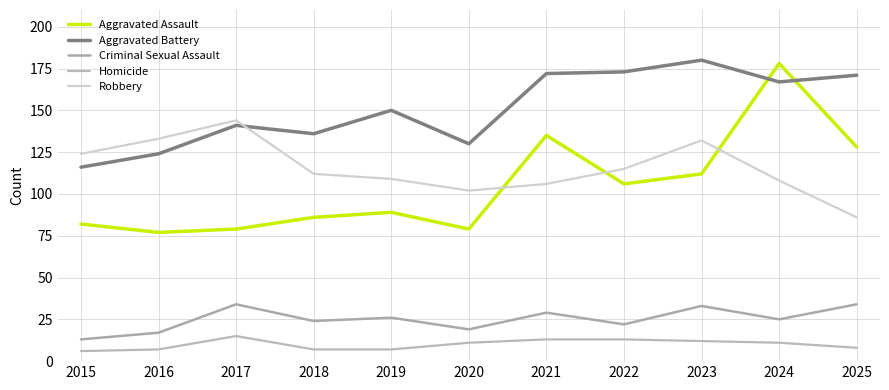

Reading left to right, what are all the values shown in this chart?

Aggravated Assault: 2015=82	2016=77	2017=79	2018=86	2019=89	2020=79	2021=135	2022=106	2023=112	2024=178	2025=128
Aggravated Battery: 2015=116	2016=124	2017=141	2018=136	2019=150	2020=130	2021=172	2022=173	2023=180	2024=167	2025=171
Criminal Sexual Assault: 2015=13	2016=17	2017=34	2018=24	2019=26	2020=19	2021=29	2022=22	2023=33	2024=25	2025=34
Homicide: 2015=6	2016=7	2017=15	2018=7	2019=7	2020=11	2021=13	2022=13	2023=12	2024=11	2025=8
Robbery: 2015=124	2016=133	2017=144	2018=112	2019=109	2020=102	2021=106	2022=115	2023=132	2024=108	2025=86